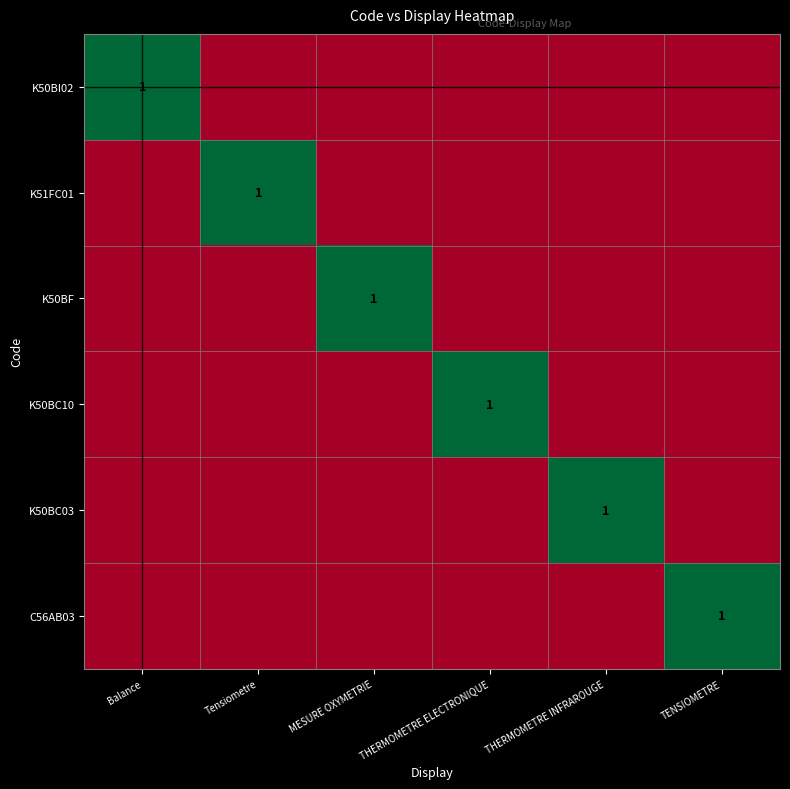

Count the number of data series in this chart.

6